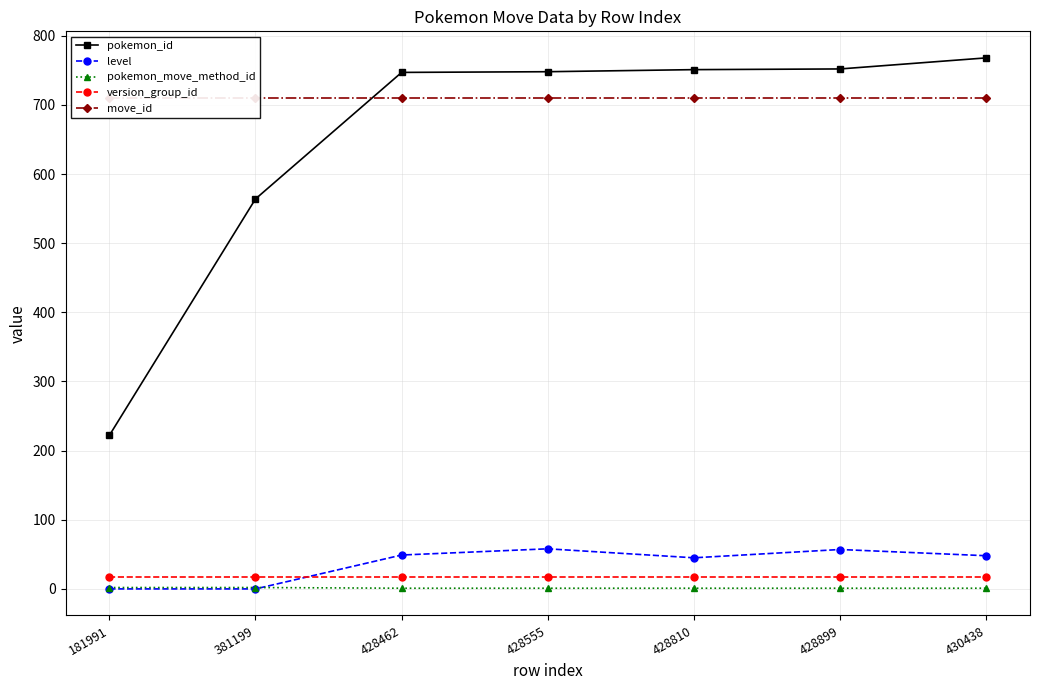

What is the difference between the level values at 428555 and 428899?

1